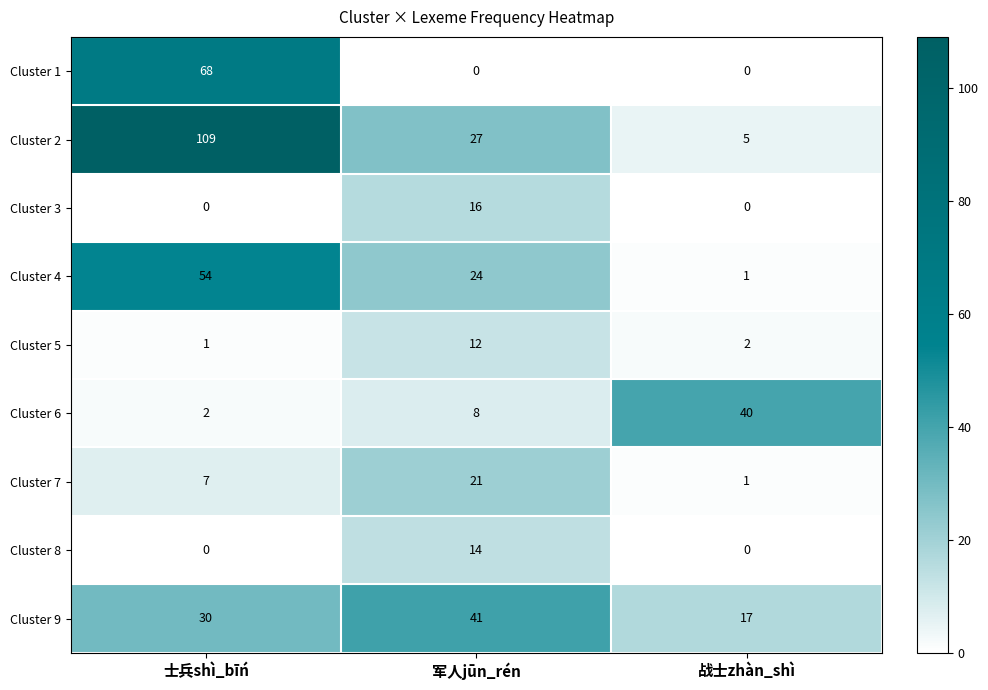

What is the sum of the Cluster 8 values at 军人jūn_rén and 战士zhàn_shì?

14